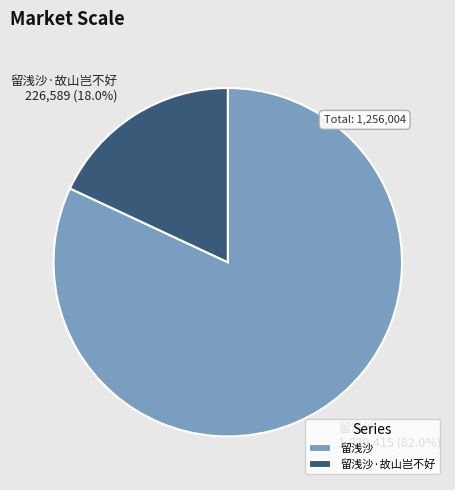

What is the total percentage of 留浅沙·故山岂不好 and 留浅沙?

100.0%